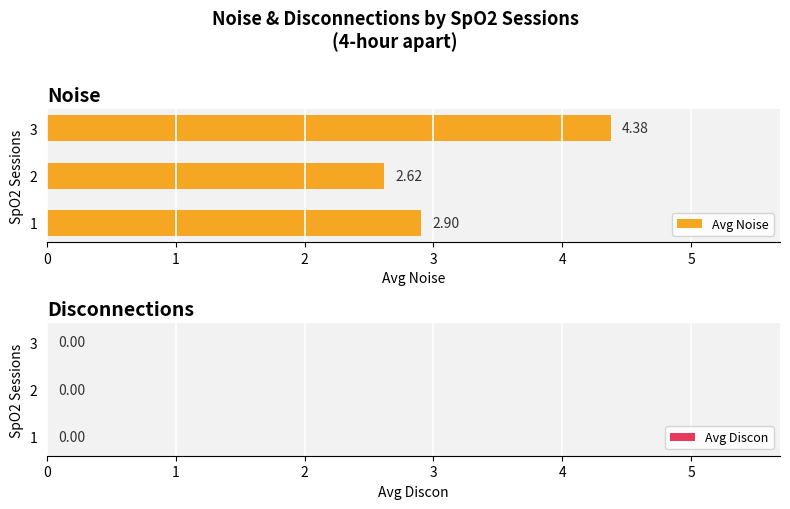

Approximately how many times larger is the value at 1 compared to 2?

1.1